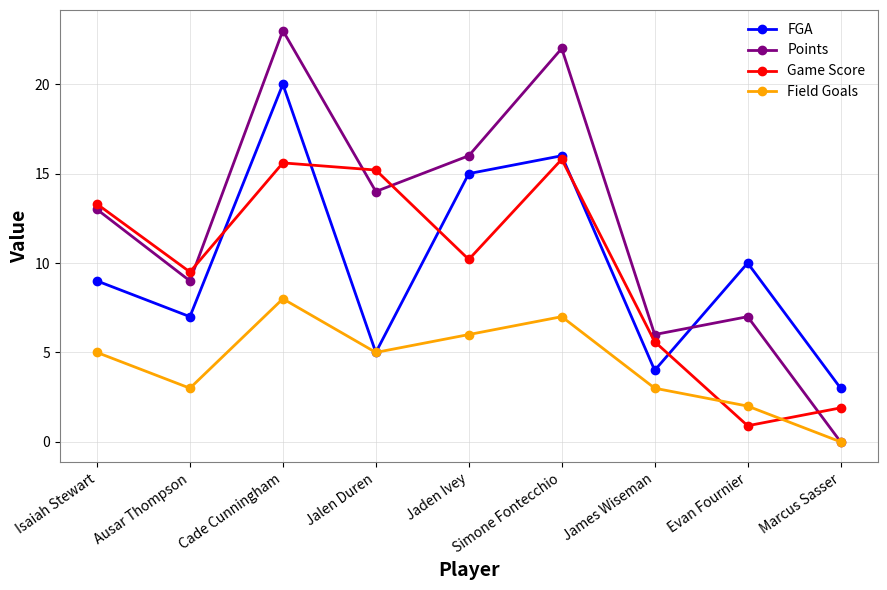

What position from the left is Ausar Thompson?

2